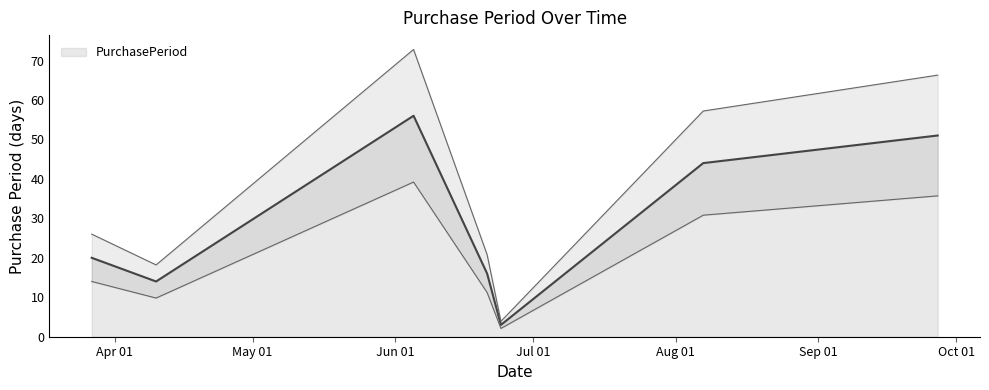

What is the ratio of the value at 2017-09-27 to the value at 2017-08-07?

1.2